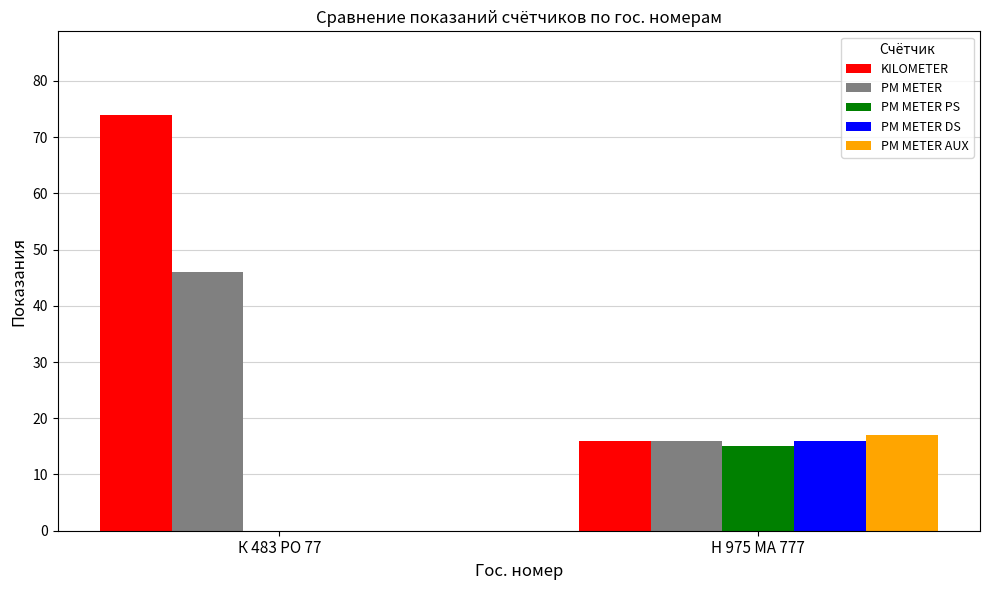

What is the difference between the PM METER PS values at К 483 РО 77 and Н 975 МА 777?

15